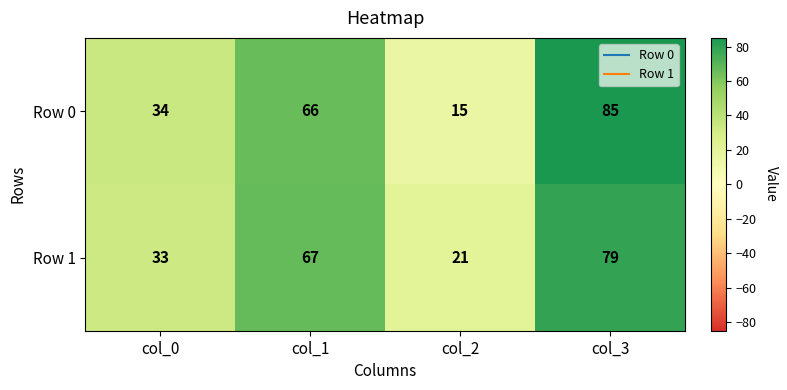

At which category is the sum across all series the highest?

col_3